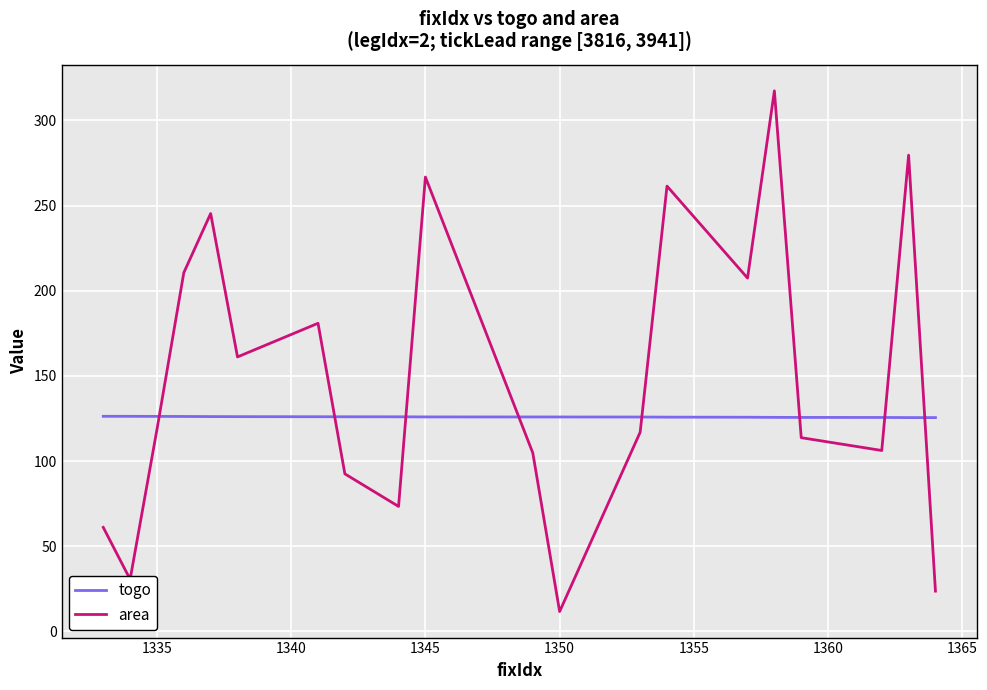

What are all the series names shown in the legend?

togo, area